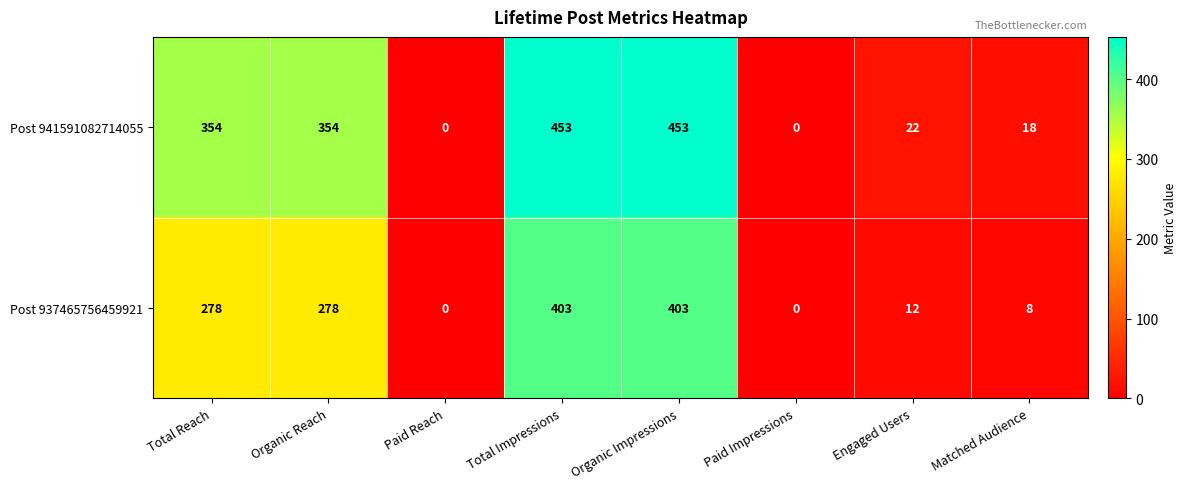

How many series are shown in this chart?

2